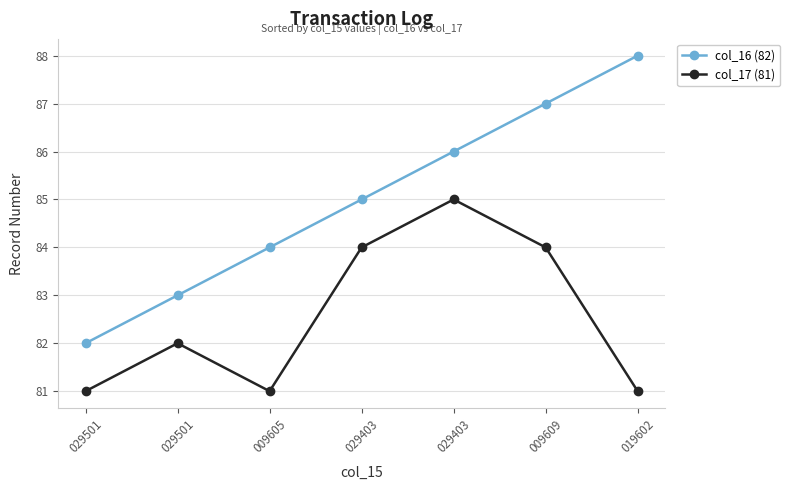

The col_16 (82) series shows 18 at 029403. True or false?

False